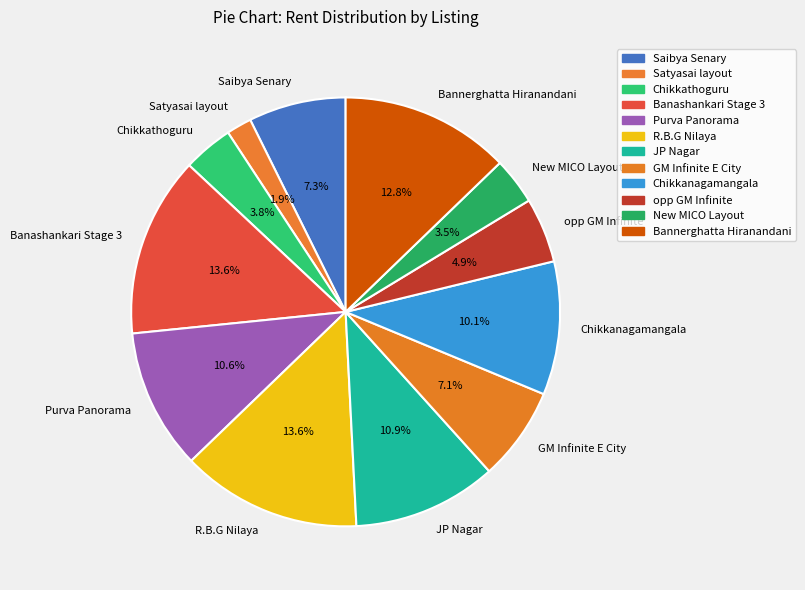

Does GM Infinite E City account for over 50% of the chart?

No